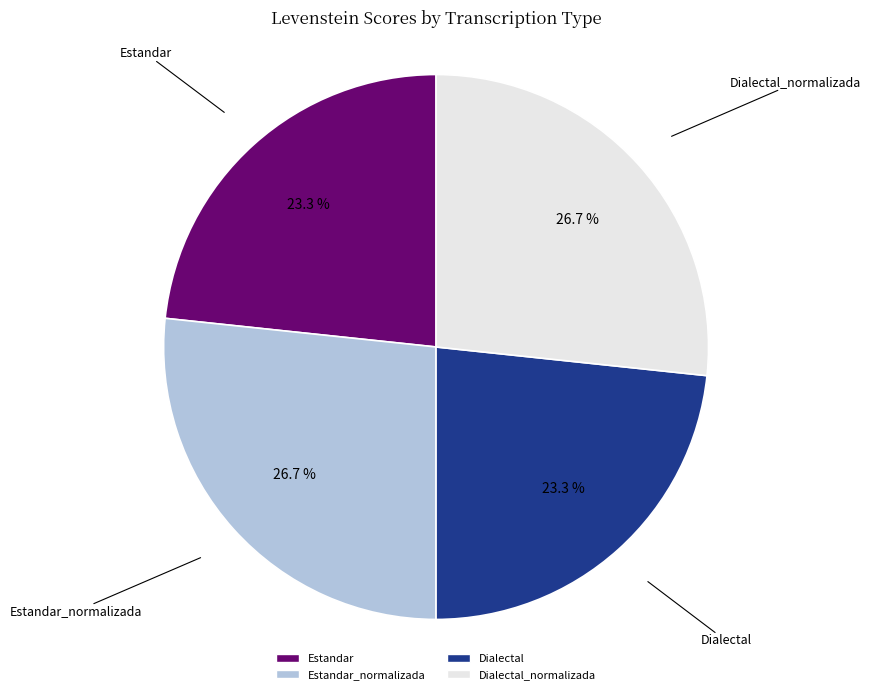

What percentage do Dialectal and Estandar_normalizada together represent?

50.0%